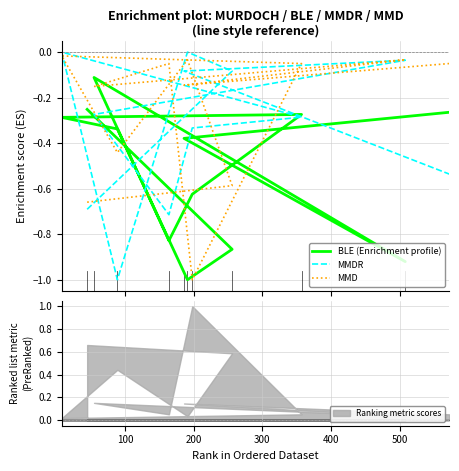

At which category is the sum across all series the highest?

400